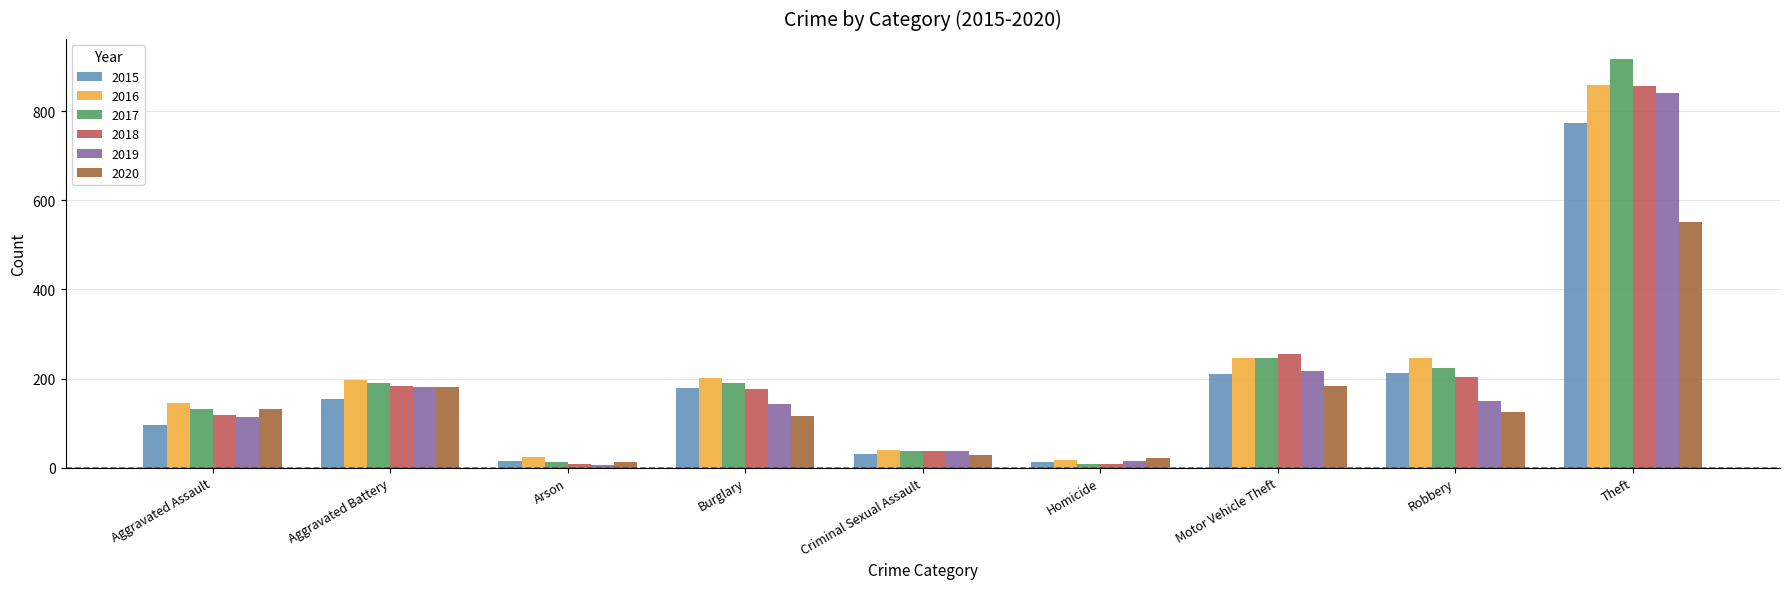

Is it true that 2020 equals 28 at Criminal Sexual Assault?

True